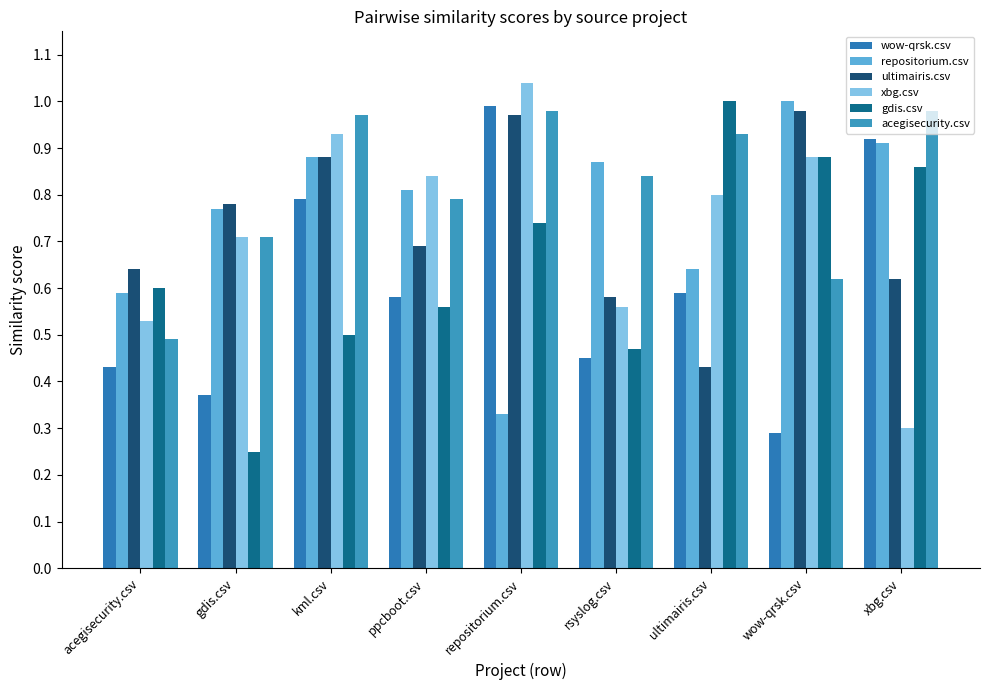

Which label corresponds to the smallest value in the chart?

gdis.csv